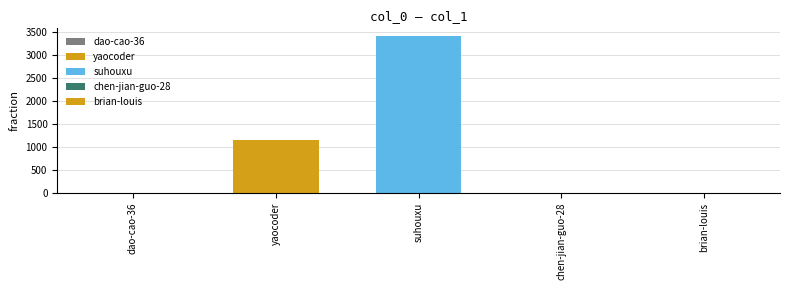

What is the value of the 3rd bar from the left?

3419